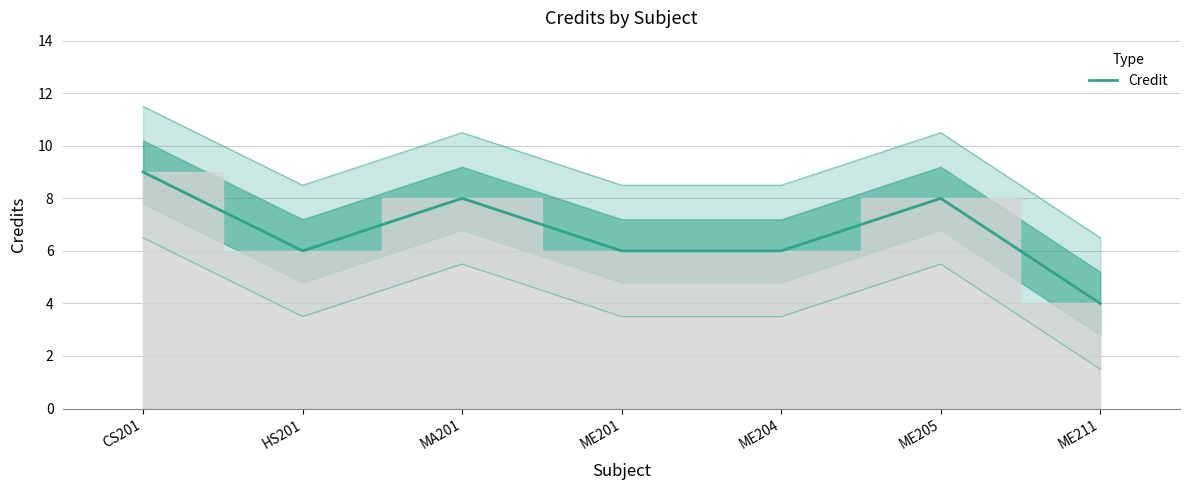

Reading left to right, what are all the values shown in this chart?

9	6	8	6	6	8	4